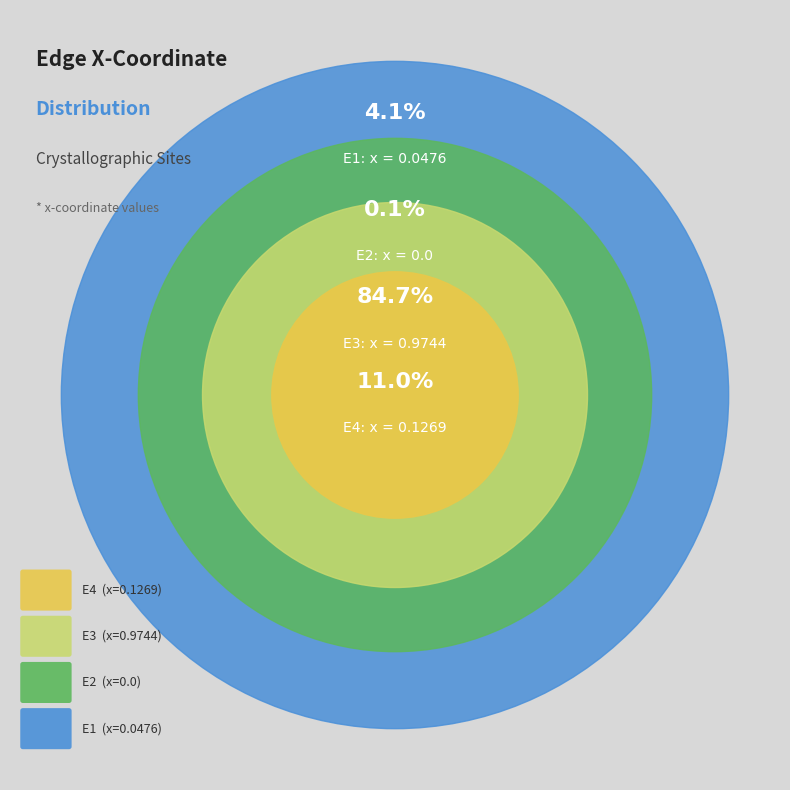

Rank the categories by value from highest to lowest.

E3, E4, E1, E2